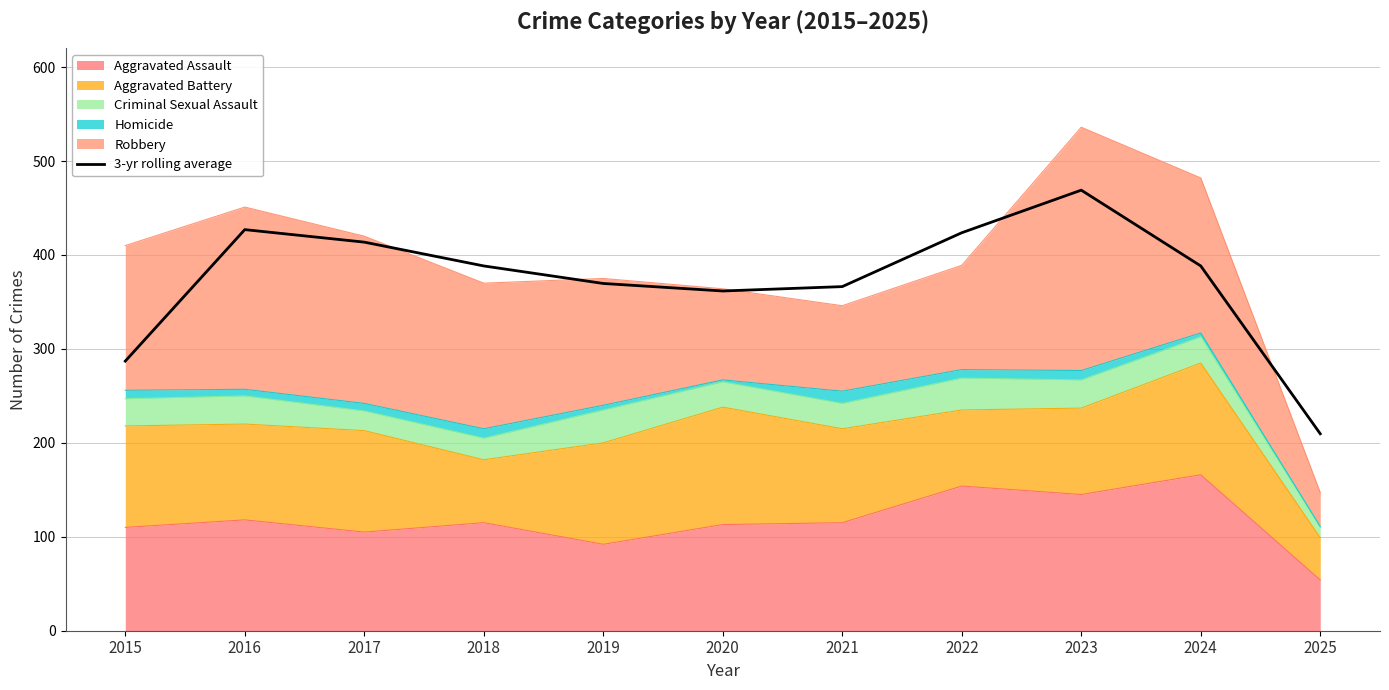

What is the approximate value at 2018?

388.3